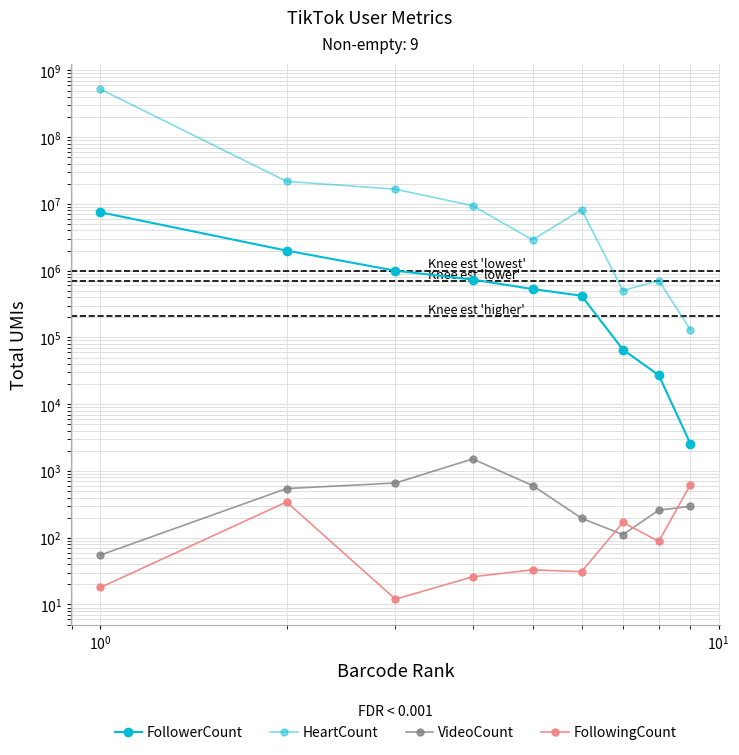

Is this an area chart (filled region under the line)?

No